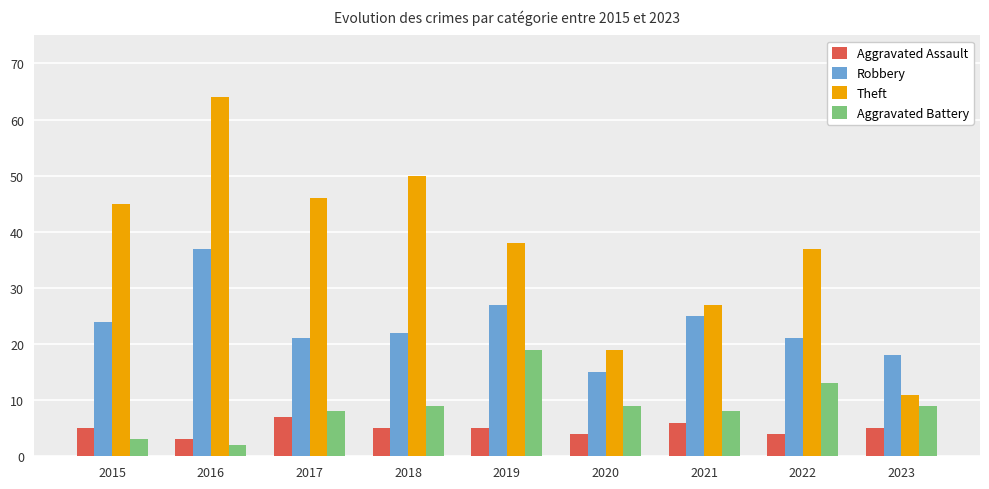

The Robbery series shows 29 at 2017. True or false?

False